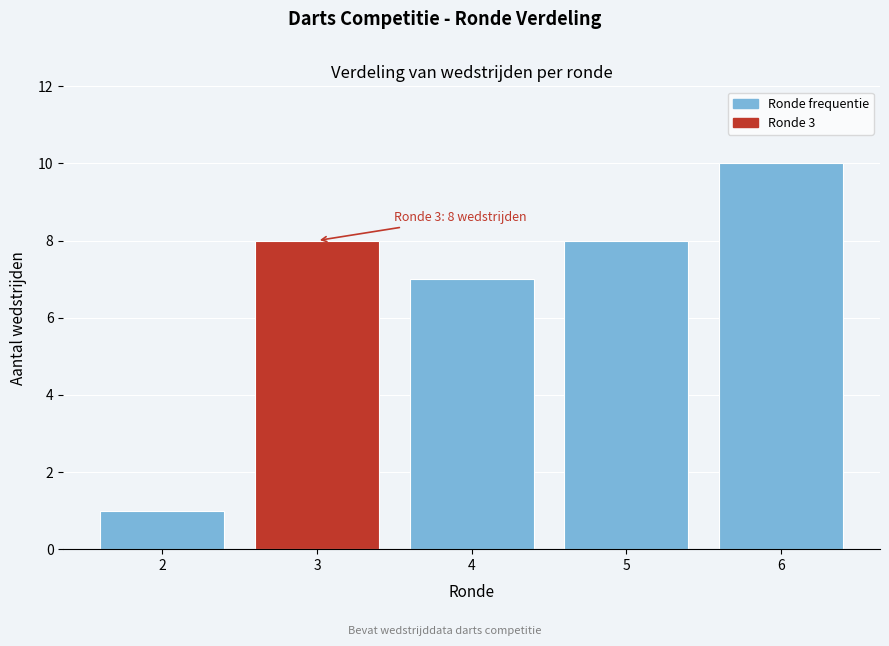

Reading left to right, what are all the values shown in this chart?

2=1	3=8	4=7	5=8	6=10